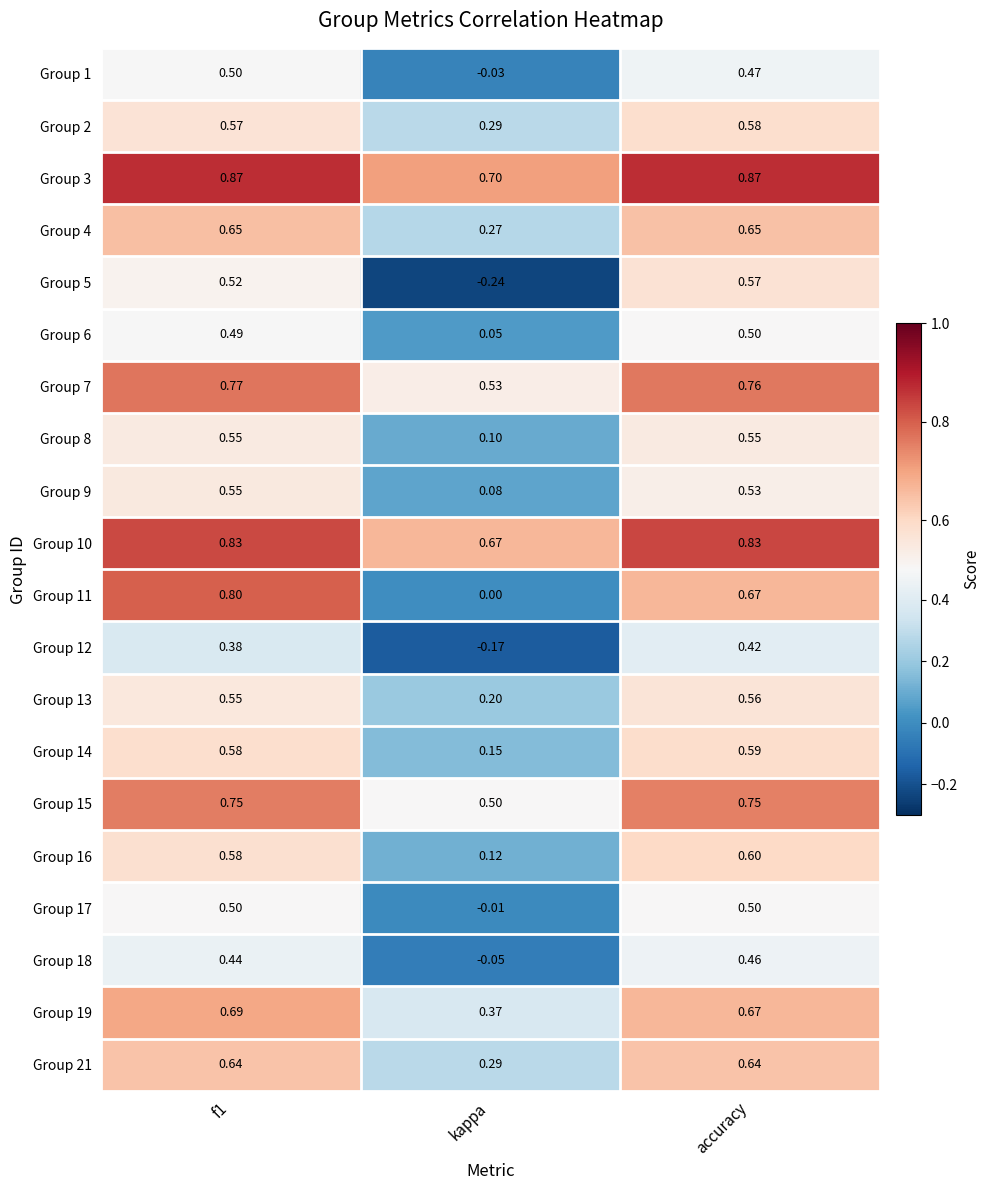

Is the value of Group 13 at kappa greater than the value of Group 4 at f1?

No